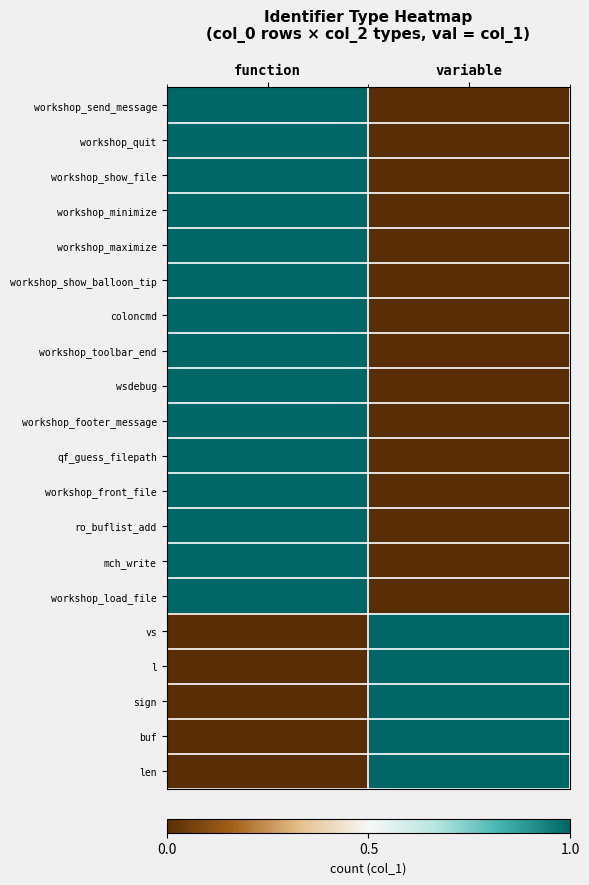

Which series has the largest total across all categories?

workshop_send_message